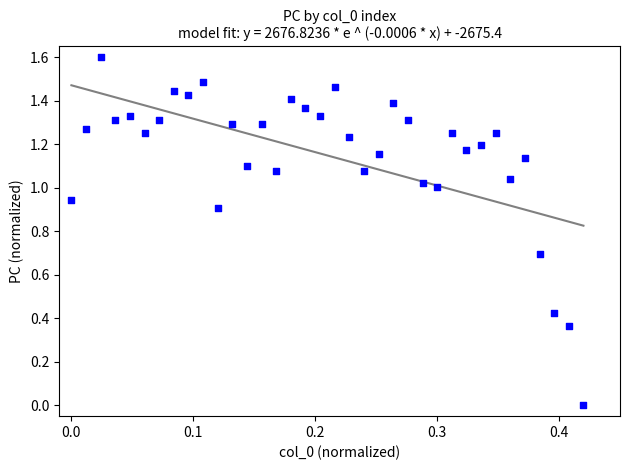

What is the range of Y values (max minus min)?

1.6